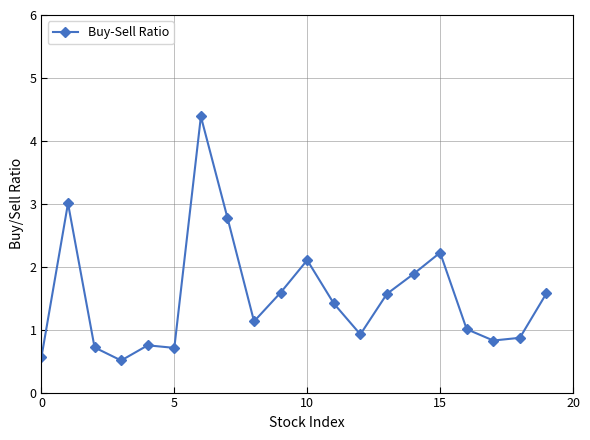

What is the value of the 2nd point from the left?

3.0